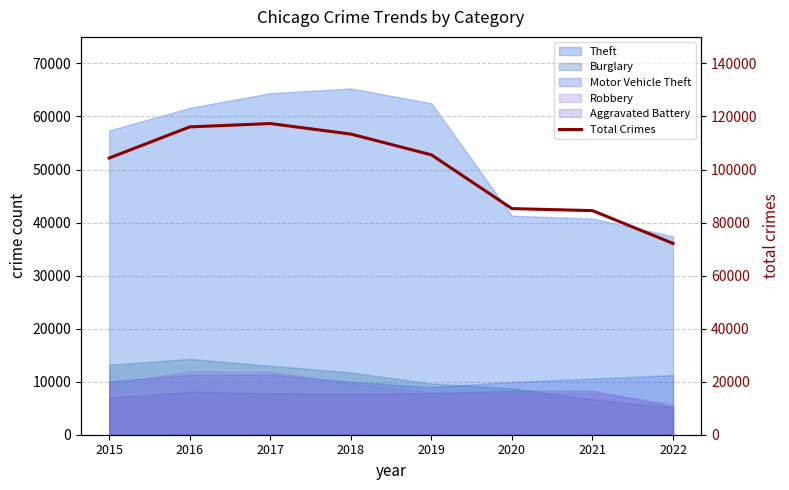

What is the smallest value displayed?

72135